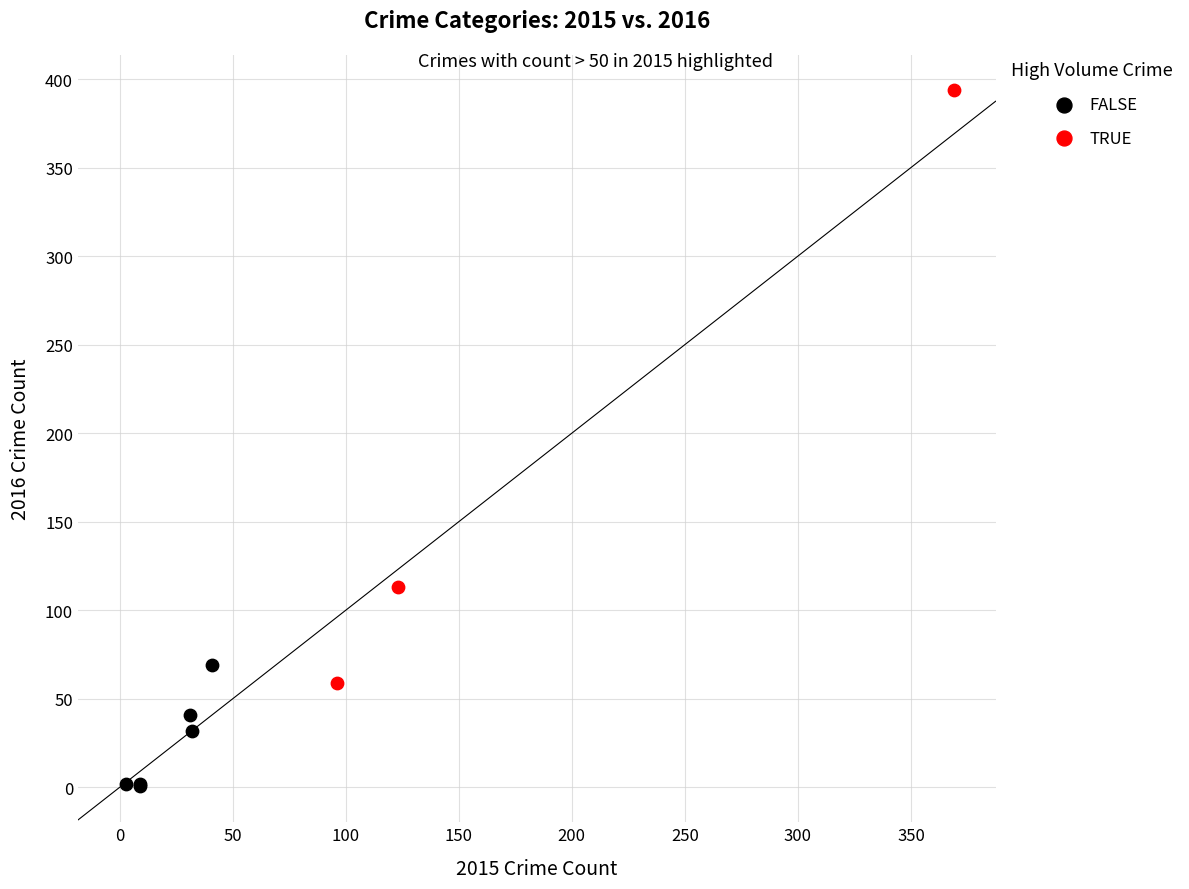

What are all the series names shown in the legend?

FALSE, TRUE